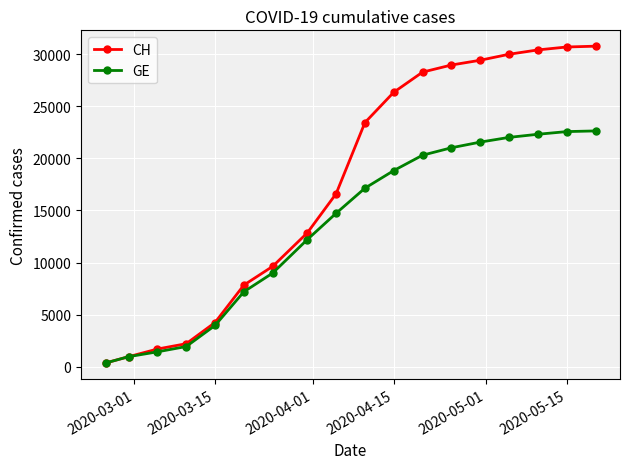

Rank the series by their average value, from highest to lowest.

CH, GE